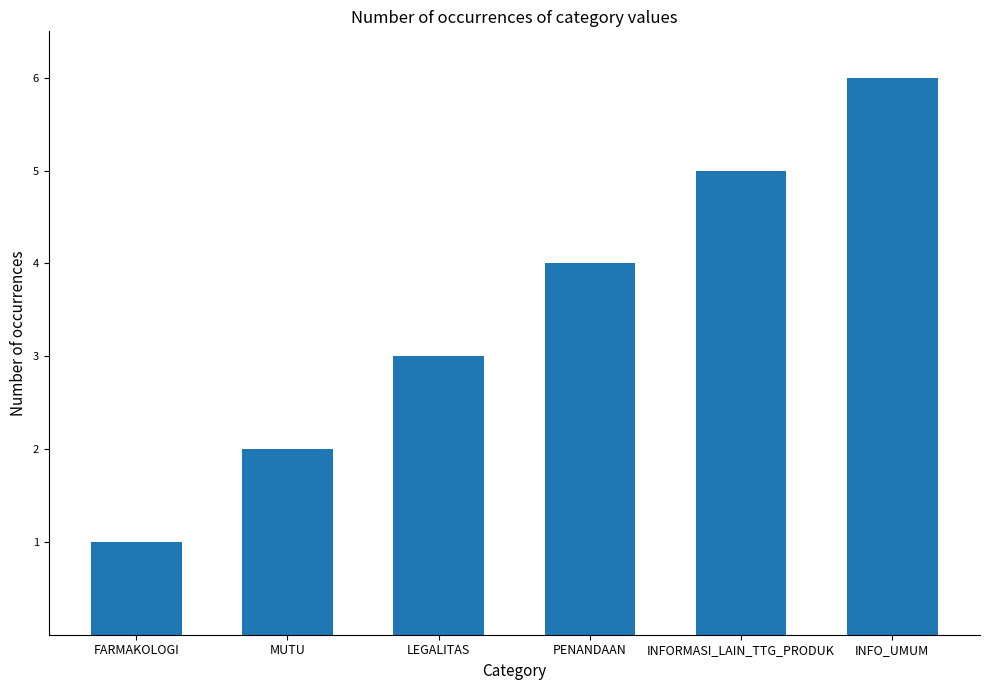

How many data points does each series have?

6